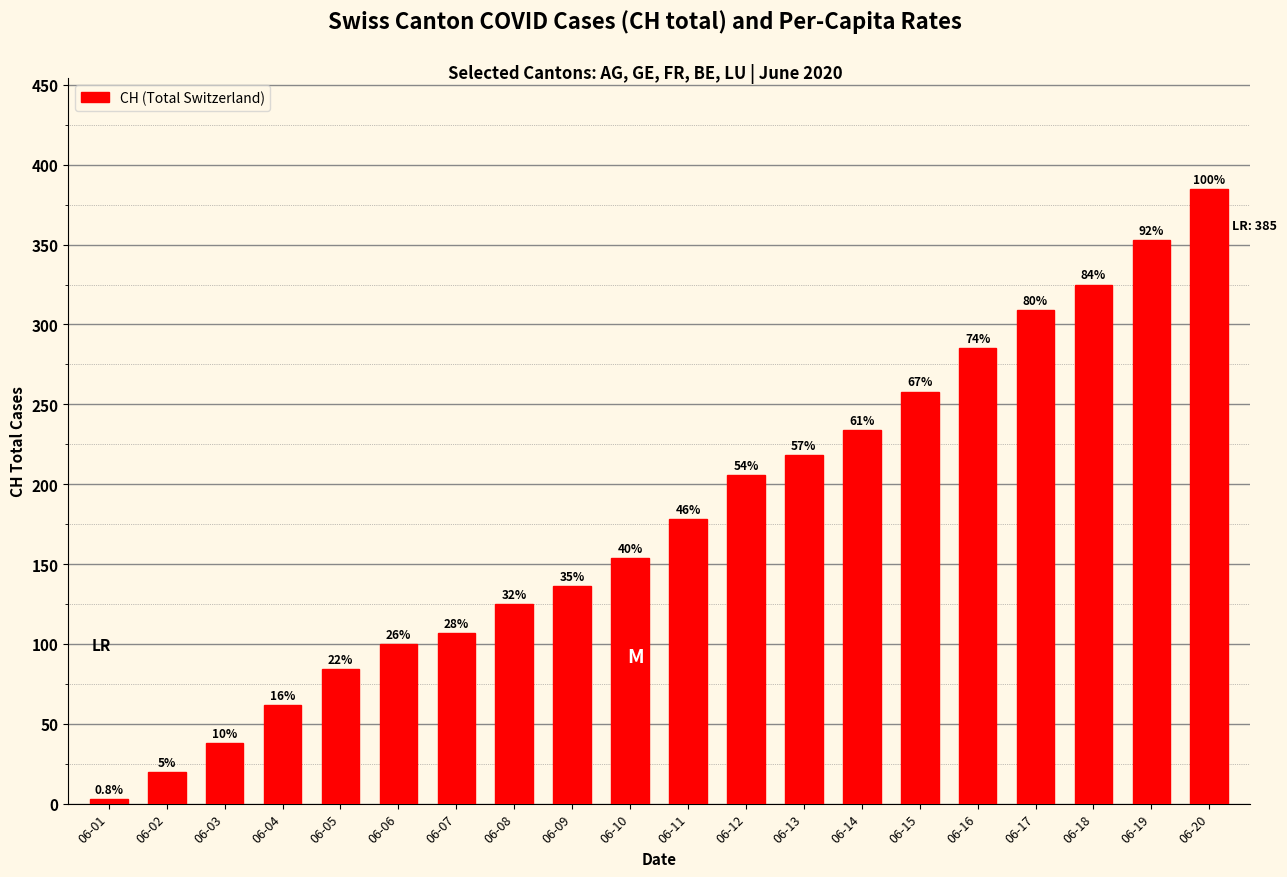

Are the bars grouped side by side (vs. stacked)?

No